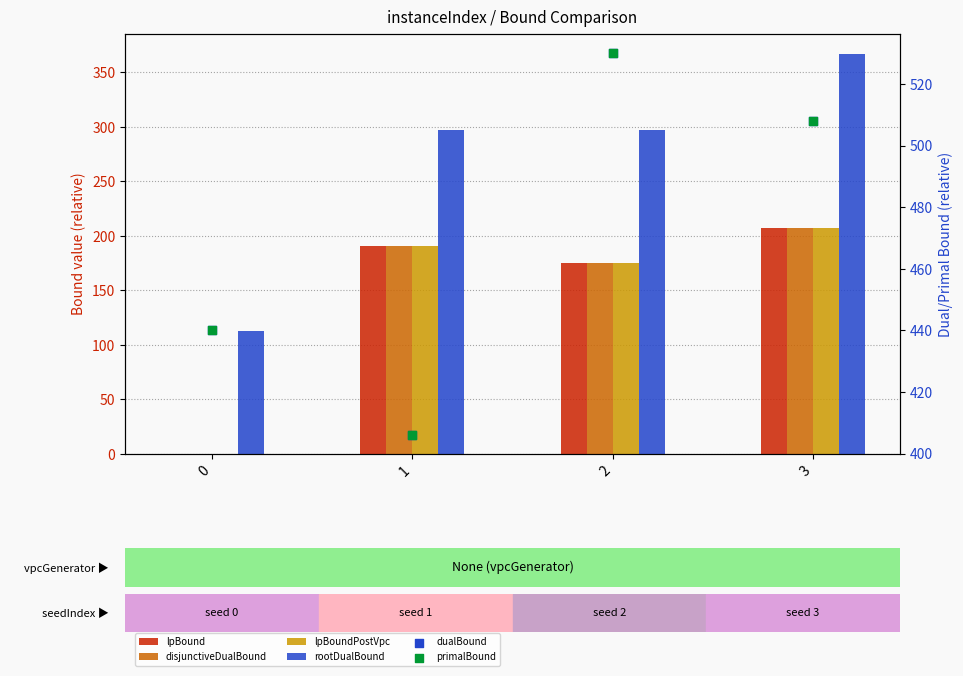

Is the value of dualBound at 0 greater than the value of lpBound at 1?

Yes